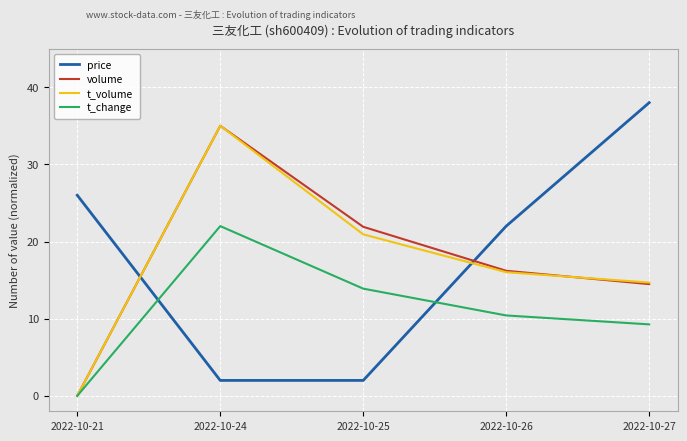

The value of t_change at 2022-10-21 is 0.0. True or false?

True